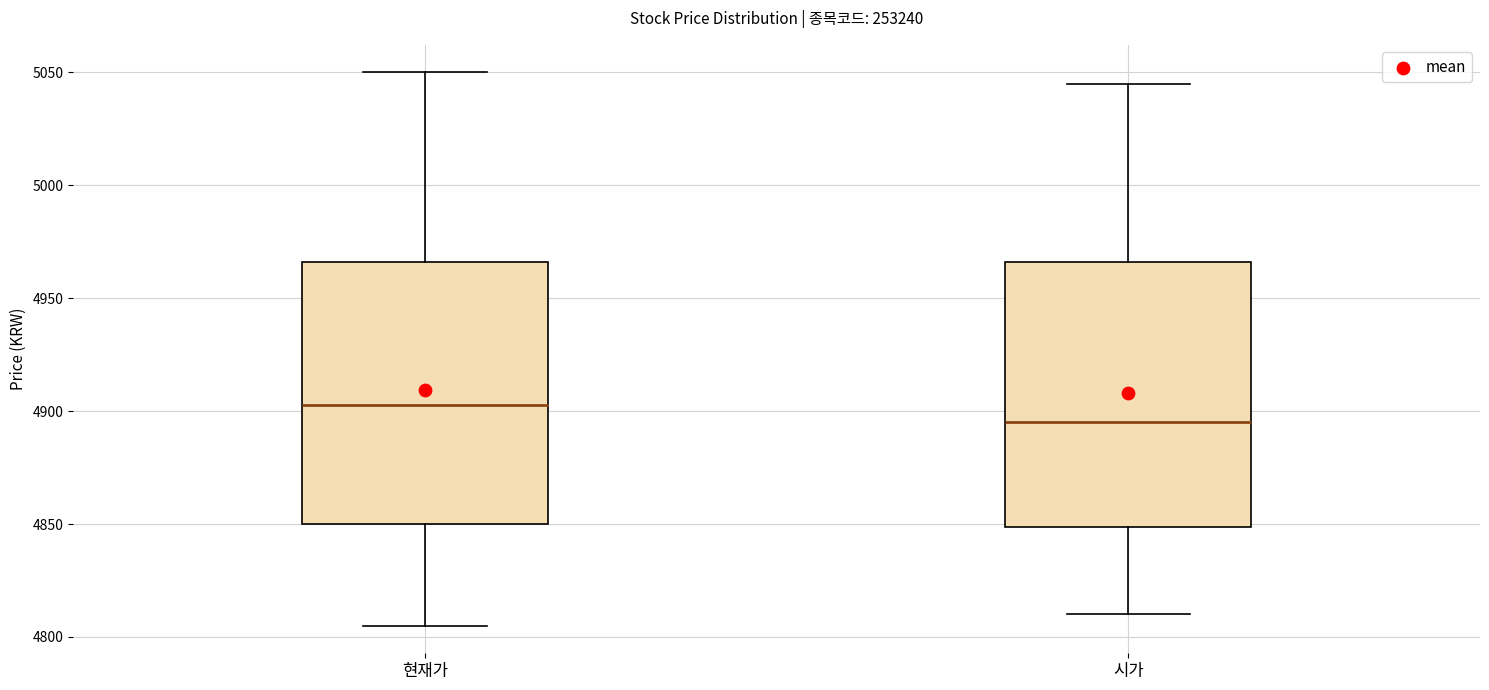

Where is the upper edge of the box for 현재가 on the y-axis? The values are not printed on the chart, so give them approximately, as read against the axis.

4965